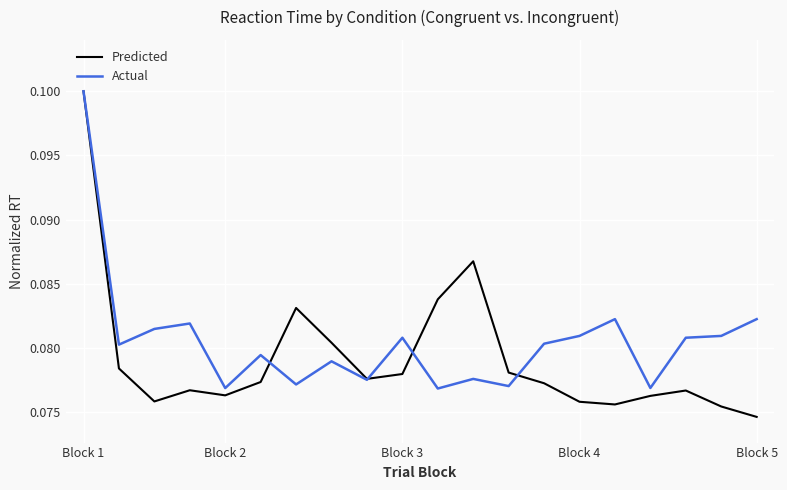

Does the chart have visible grid lines?

Yes